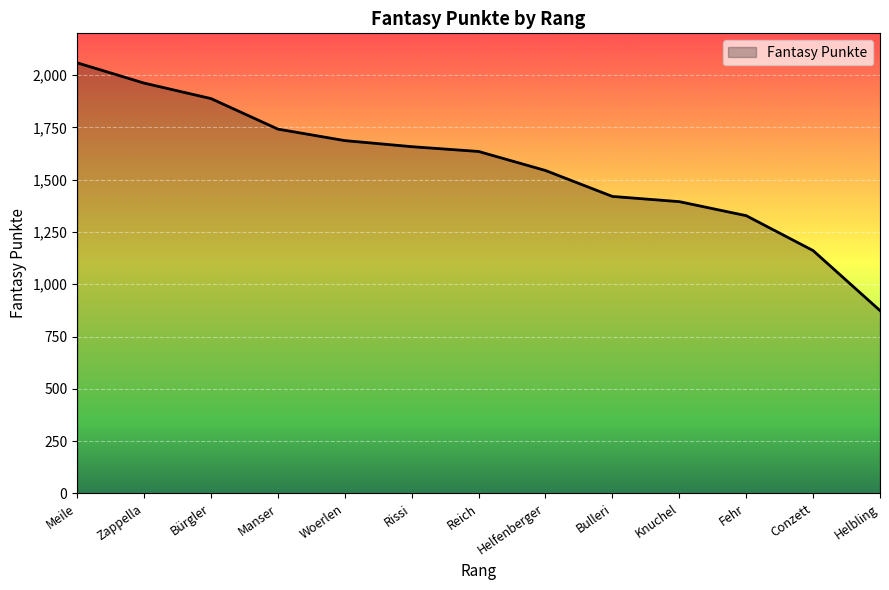

What is the change in value from Bürgler to Rissi?

-230